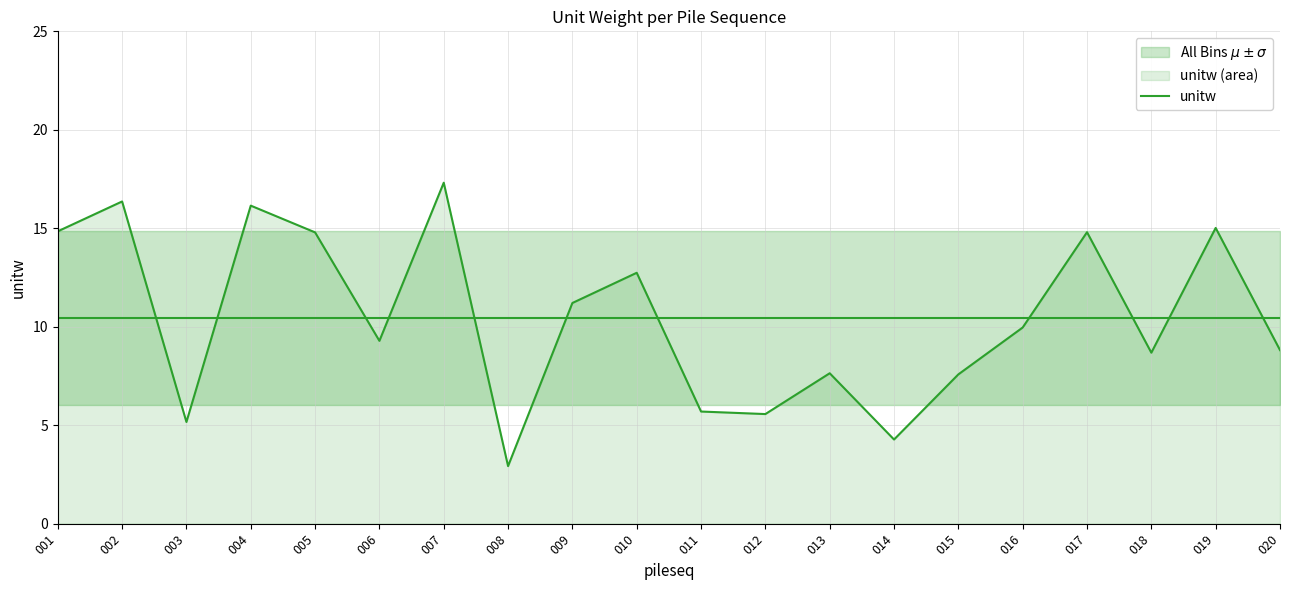

What is the change in value from 004 to 012?

-10.6